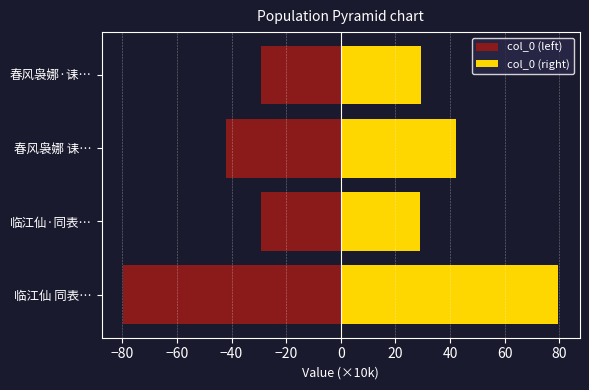

Reading left to right, transcribe all the data shown in this chart.

col_0 (left): -79.6	-29.0	-42.1	-29.3
col_0 (right): 79.6	29.0	42.1	29.3